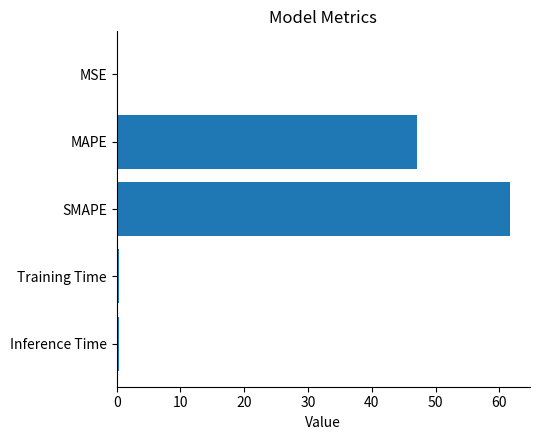

Which category has the highest value across all series?

SMAPE